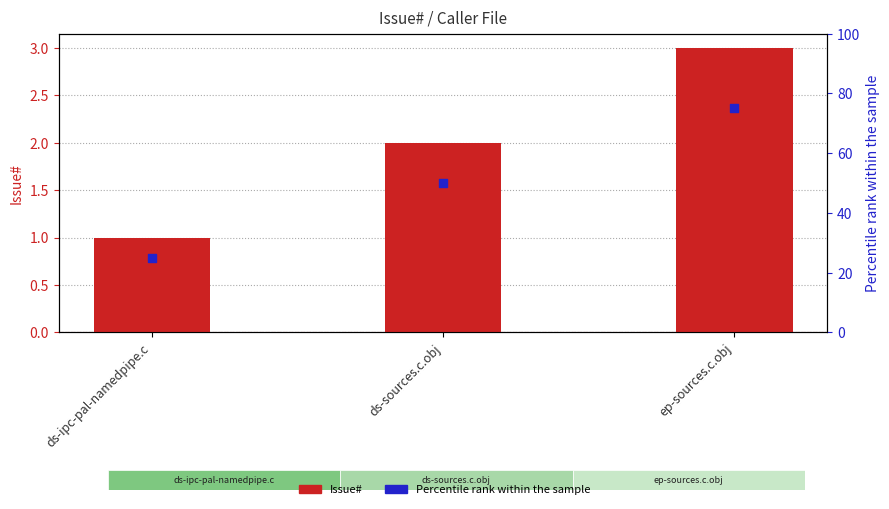

Which series reaches the minimum Y coordinate?

Issue#